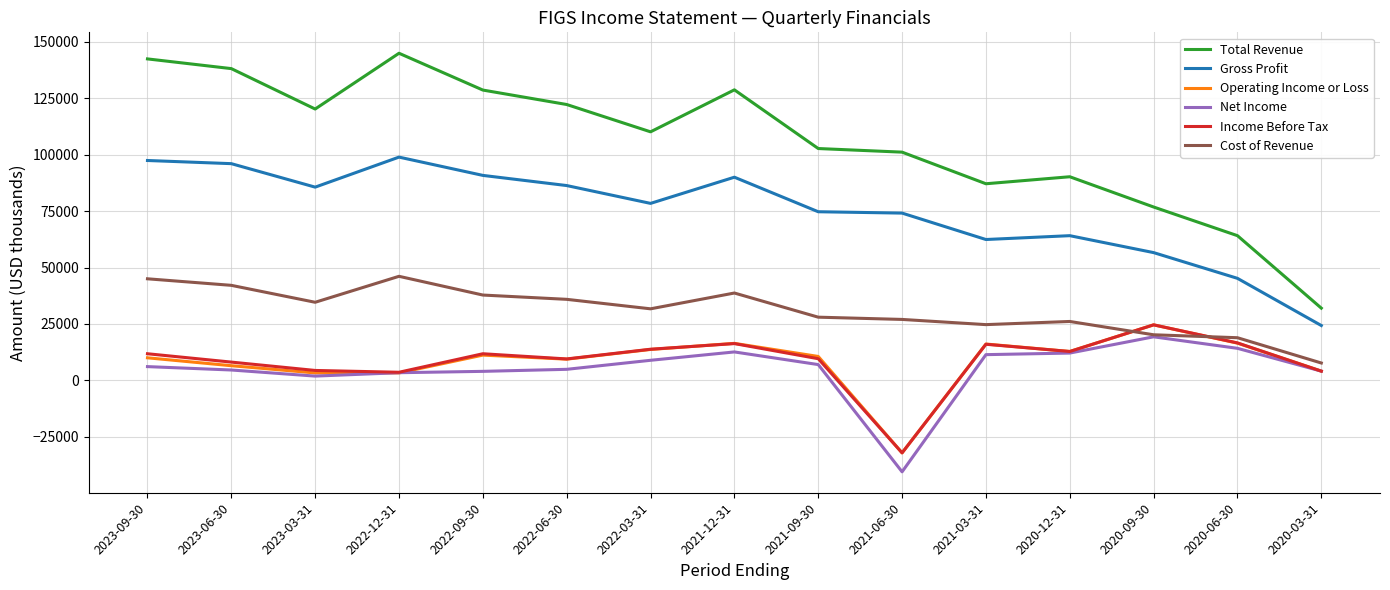

Between 2021-12-31 and 2021-06-30, which series saw the biggest shift?

Net Income